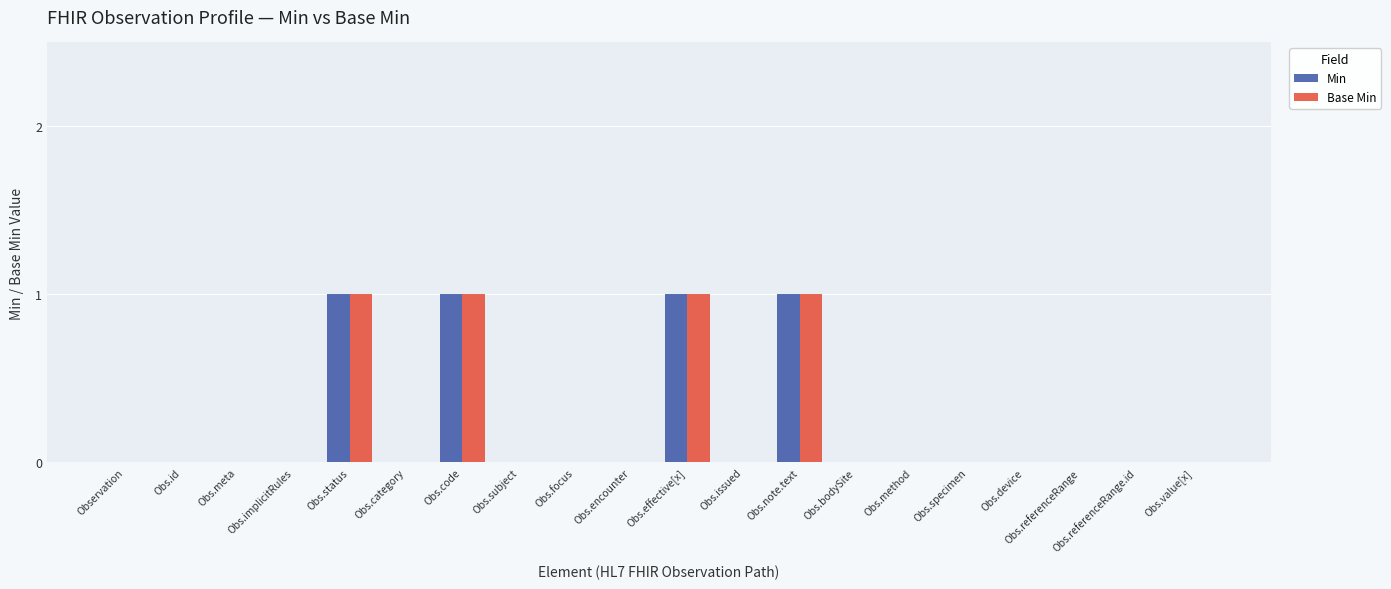

Is the value of Base Min at Obs.effective[x] greater than the value of Min at Obs.implicitRules?

Yes